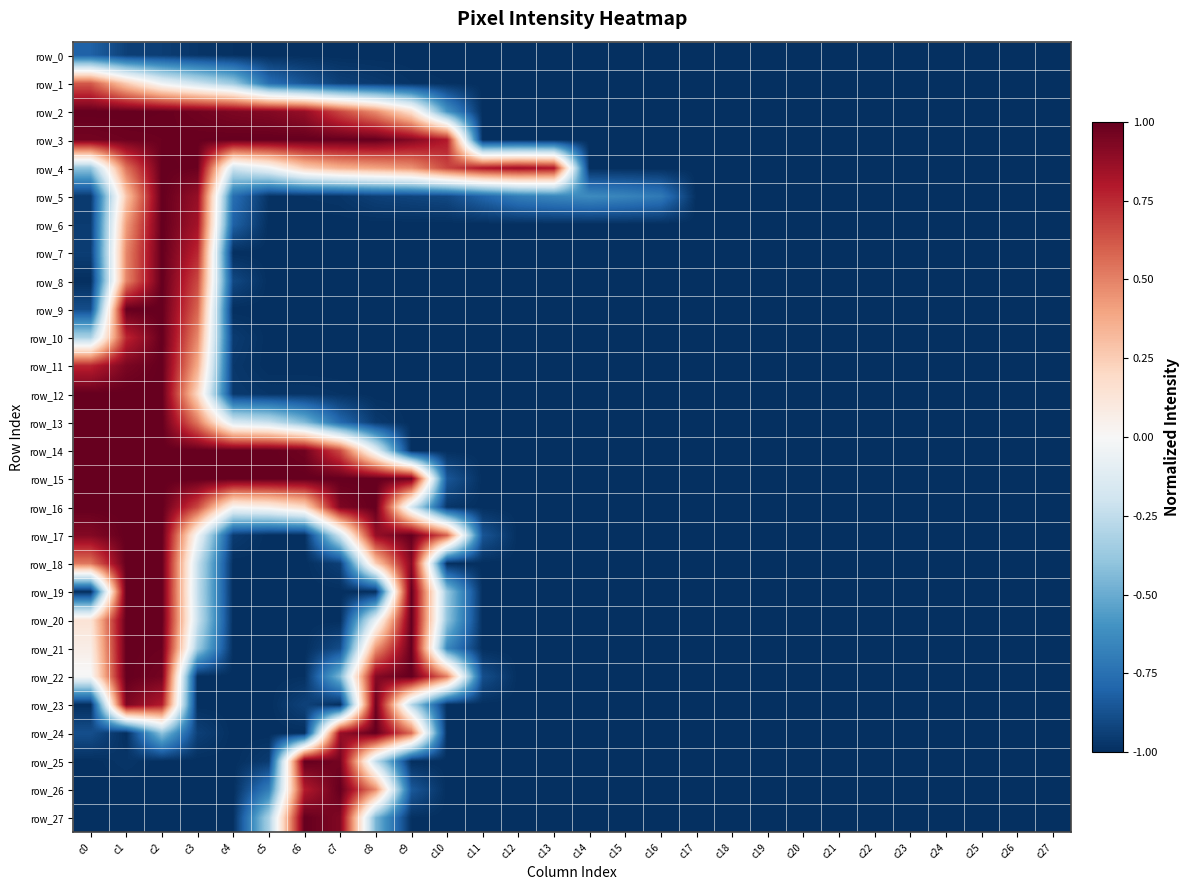

Reading left to right, list all the values displayed in this chart.

row_0: -0.8	-0.9	-0.9	-1.0	-1.0	-1.0	-1.0	-1.0	-1.0	-1.0	-1.0	-1.0	-1.0	-1.0	-1.0	-1.0	-1.0	-1.0	-1.0	-1.0	-1.0	-1.0	-1.0	-1.0	-1.0	-1.0	-1.0	-1.0
row_1: 0.6	0.3	-0.0	-0.2	-0.4	-0.8	-0.9	-0.9	-1.0	-1.0	-1.0	-1.0	-1.0	-1.0	-1.0	-1.0	-1.0	-1.0	-1.0	-1.0	-1.0	-1.0	-1.0	-1.0	-1.0	-1.0	-1.0	-1.0
row_2: 1.0	1.0	1.0	1.0	0.9	0.9	0.9	0.7	0.5	0.2	-0.6	-1.0	-1.0	-1.0	-1.0	-1.0	-1.0	-1.0	-1.0	-1.0	-1.0	-1.0	-1.0	-1.0	-1.0	-1.0	-1.0	-1.0
row_3: 1.0	1.0	1.0	1.0	1.0	1.0	1.0	1.0	1.0	0.9	0.8	-1.0	-1.0	-1.0	-1.0	-1.0	-1.0	-1.0	-1.0	-1.0	-1.0	-1.0	-1.0	-1.0	-1.0	-1.0	-1.0	-1.0
row_4: -0.4	0.5	1.0	1.0	-0.2	-0.0	0.2	0.3	0.4	0.5	0.7	0.8	0.9	0.8	-1.0	-1.0	-1.0	-1.0	-1.0	-1.0	-1.0	-1.0	-1.0	-1.0	-1.0	-1.0	-1.0	-1.0
row_5: -1.0	0.3	1.0	0.9	-0.8	-1.0	-1.0	-1.0	-0.9	-0.9	-0.9	-0.8	-0.7	-0.7	-0.6	-0.7	-0.7	-1.0	-1.0	-1.0	-1.0	-1.0	-1.0	-1.0	-1.0	-1.0	-1.0	-1.0
row_6: -1.0	0.4	1.0	0.8	-0.8	-1.0	-1.0	-1.0	-1.0	-1.0	-1.0	-1.0	-1.0	-1.0	-1.0	-1.0	-1.0	-1.0	-1.0	-1.0	-1.0	-1.0	-1.0	-1.0	-1.0	-1.0	-1.0	-1.0
row_7: -0.9	0.5	1.0	0.8	-1.0	-1.0	-1.0	-1.0	-1.0	-1.0	-1.0	-1.0	-1.0	-1.0	-1.0	-1.0	-1.0	-1.0	-1.0	-1.0	-1.0	-1.0	-1.0	-1.0	-1.0	-1.0	-1.0	-1.0
row_8: -1.0	0.5	1.0	0.7	-0.9	-1.0	-1.0	-1.0	-1.0	-1.0	-1.0	-1.0	-1.0	-1.0	-1.0	-1.0	-1.0	-1.0	-1.0	-1.0	-1.0	-1.0	-1.0	-1.0	-1.0	-1.0	-1.0	-1.0
row_9: -0.9	1.0	1.0	0.6	-1.0	-1.0	-1.0	-1.0	-1.0	-1.0	-1.0	-1.0	-1.0	-1.0	-1.0	-1.0	-1.0	-1.0	-1.0	-1.0	-1.0	-1.0	-1.0	-1.0	-1.0	-1.0	-1.0	-1.0
row_10: -0.3	0.8	1.0	0.5	-1.0	-1.0	-1.0	-1.0	-1.0	-1.0	-1.0	-1.0	-1.0	-1.0	-1.0	-1.0	-1.0	-1.0	-1.0	-1.0	-1.0	-1.0	-1.0	-1.0	-1.0	-1.0	-1.0	-1.0
row_11: 0.8	0.9	1.0	0.4	-1.0	-1.0	-1.0	-1.0	-1.0	-1.0	-1.0	-1.0	-1.0	-1.0	-1.0	-1.0	-1.0	-1.0	-1.0	-1.0	-1.0	-1.0	-1.0	-1.0	-1.0	-1.0	-1.0	-1.0
row_12: 1.0	1.0	1.0	0.2	-1.0	-1.0	-1.0	-1.0	-1.0	-1.0	-1.0	-1.0	-1.0	-1.0	-1.0	-1.0	-1.0	-1.0	-1.0	-1.0	-1.0	-1.0	-1.0	-1.0	-1.0	-1.0	-1.0	-1.0
row_13: 1.0	1.0	1.0	0.5	-0.2	-0.2	-0.4	-0.8	-1.0	-1.0	-1.0	-1.0	-1.0	-1.0	-1.0	-1.0	-1.0	-1.0	-1.0	-1.0	-1.0	-1.0	-1.0	-1.0	-1.0	-1.0	-1.0	-1.0
row_14: 1.0	1.0	1.0	1.0	1.0	1.0	1.0	0.7	-0.1	-1.0	-1.0	-1.0	-1.0	-1.0	-1.0	-1.0	-1.0	-1.0	-1.0	-1.0	-1.0	-1.0	-1.0	-1.0	-1.0	-1.0	-1.0	-1.0
row_15: 1.0	1.0	1.0	1.0	1.0	1.0	1.0	1.0	1.0	1.0	-0.9	-1.0	-1.0	-1.0	-1.0	-1.0	-1.0	-1.0	-1.0	-1.0	-1.0	-1.0	-1.0	-1.0	-1.0	-1.0	-1.0	-1.0
row_16: 1.0	1.0	1.0	0.7	0.0	0.1	0.2	0.9	1.0	-0.2	-1.0	-1.0	-1.0	-1.0	-1.0	-1.0	-1.0	-1.0	-1.0	-1.0	-1.0	-1.0	-1.0	-1.0	-1.0	-1.0	-1.0	-1.0
row_17: 0.9	1.0	1.0	-0.0	-1.0	-1.0	-1.0	-0.2	0.9	1.0	0.6	-0.9	-1.0	-1.0	-1.0	-1.0	-1.0	-1.0	-1.0	-1.0	-1.0	-1.0	-1.0	-1.0	-1.0	-1.0	-1.0	-1.0
row_18: 0.5	1.0	1.0	-0.2	-1.0	-1.0	-1.0	-0.9	0.2	0.9	-1.0	-1.0	-1.0	-1.0	-1.0	-1.0	-1.0	-1.0	-1.0	-1.0	-1.0	-1.0	-1.0	-1.0	-1.0	-1.0	-1.0	-1.0
row_19: -1.0	1.0	1.0	-0.2	-1.0	-1.0	-1.0	-1.0	-1.0	1.0	-0.4	-1.0	-1.0	-1.0	-1.0	-1.0	-1.0	-1.0	-1.0	-1.0	-1.0	-1.0	-1.0	-1.0	-1.0	-1.0	-1.0	-1.0
row_20: 0.1	1.0	1.0	-0.2	-1.0	-1.0	-1.0	-1.0	-0.1	1.0	-0.4	-1.0	-1.0	-1.0	-1.0	-1.0	-1.0	-1.0	-1.0	-1.0	-1.0	-1.0	-1.0	-1.0	-1.0	-1.0	-1.0	-1.0
row_21: 0.1	1.0	1.0	-0.4	-1.0	-1.0	-1.0	-0.9	0.4	1.0	-0.6	-1.0	-1.0	-1.0	-1.0	-1.0	-1.0	-1.0	-1.0	-1.0	-1.0	-1.0	-1.0	-1.0	-1.0	-1.0	-1.0	-1.0
row_22: -0.0	1.0	1.0	-1.0	-1.0	-1.0	-1.0	-0.5	0.9	1.0	0.5	-0.9	-1.0	-1.0	-1.0	-1.0	-1.0	-1.0	-1.0	-1.0	-1.0	-1.0	-1.0	-1.0	-1.0	-1.0	-1.0	-1.0
row_23: -1.0	0.9	0.8	-1.0	-1.0	-1.0	-0.9	-1.0	1.0	-0.3	-1.0	-1.0	-1.0	-1.0	-1.0	-1.0	-1.0	-1.0	-1.0	-1.0	-1.0	-1.0	-1.0	-1.0	-1.0	-1.0	-1.0	-1.0
row_24: -0.9	-1.0	-0.4	-0.9	-1.0	-1.0	-1.0	0.9	1.0	0.6	-1.0	-1.0	-1.0	-1.0	-1.0	-1.0	-1.0	-1.0	-1.0	-1.0	-1.0	-1.0	-1.0	-1.0	-1.0	-1.0	-1.0	-1.0
row_25: -1.0	-1.0	-1.0	-1.0	-1.0	-1.0	1.0	1.0	-0.2	-1.0	-1.0	-1.0	-1.0	-1.0	-1.0	-1.0	-1.0	-1.0	-1.0	-1.0	-1.0	-1.0	-1.0	-1.0	-1.0	-1.0	-1.0	-1.0
row_26: -1.0	-1.0	-1.0	-1.0	-1.0	-0.7	0.8	1.0	0.5	-0.8	-1.0	-1.0	-1.0	-1.0	-1.0	-1.0	-1.0	-1.0	-1.0	-1.0	-1.0	-1.0	-1.0	-1.0	-1.0	-1.0	-1.0	-1.0
row_27: -1.0	-1.0	-1.0	-1.0	-1.0	-0.3	1.0	0.9	-0.5	-1.0	-1.0	-1.0	-1.0	-1.0	-1.0	-1.0	-1.0	-1.0	-1.0	-1.0	-1.0	-1.0	-1.0	-1.0	-1.0	-1.0	-1.0	-1.0